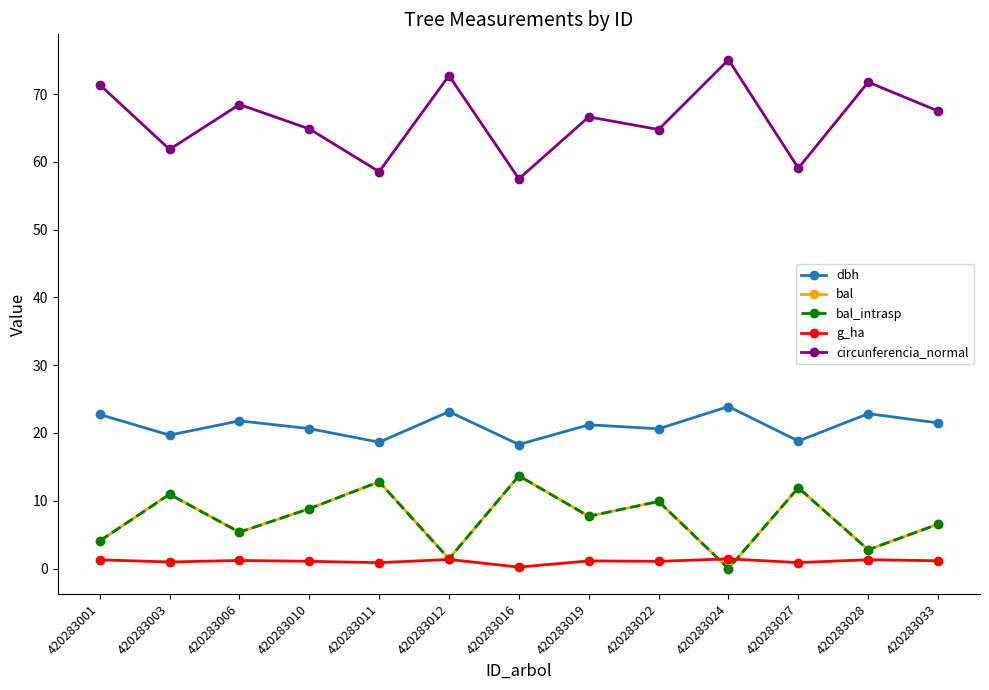

Rank the categories by dbh value from lowest to highest.

420283016, 420283011, 420283027, 420283003, 420283022, 420283010, 420283019, 420283033, 420283006, 420283001, 420283028, 420283012, 420283024